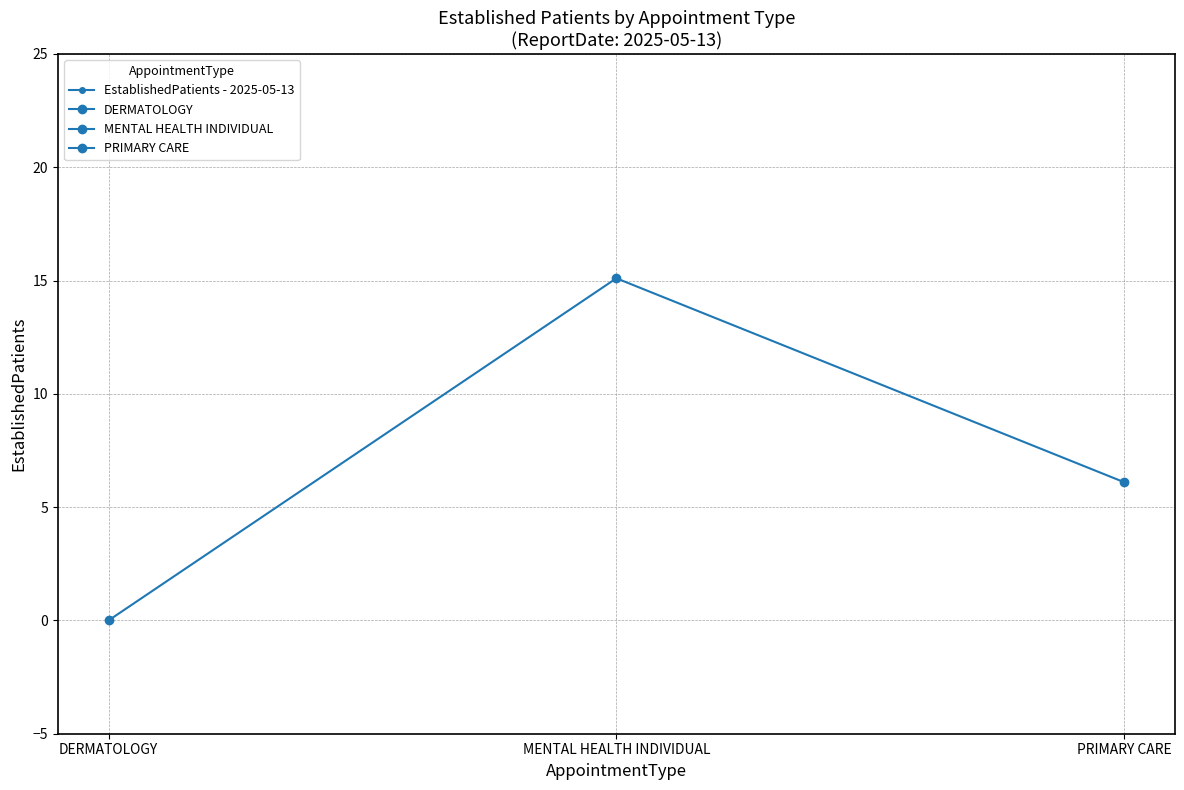

Which has a higher value, PRIMARY CARE or DERMATOLOGY?

PRIMARY CARE